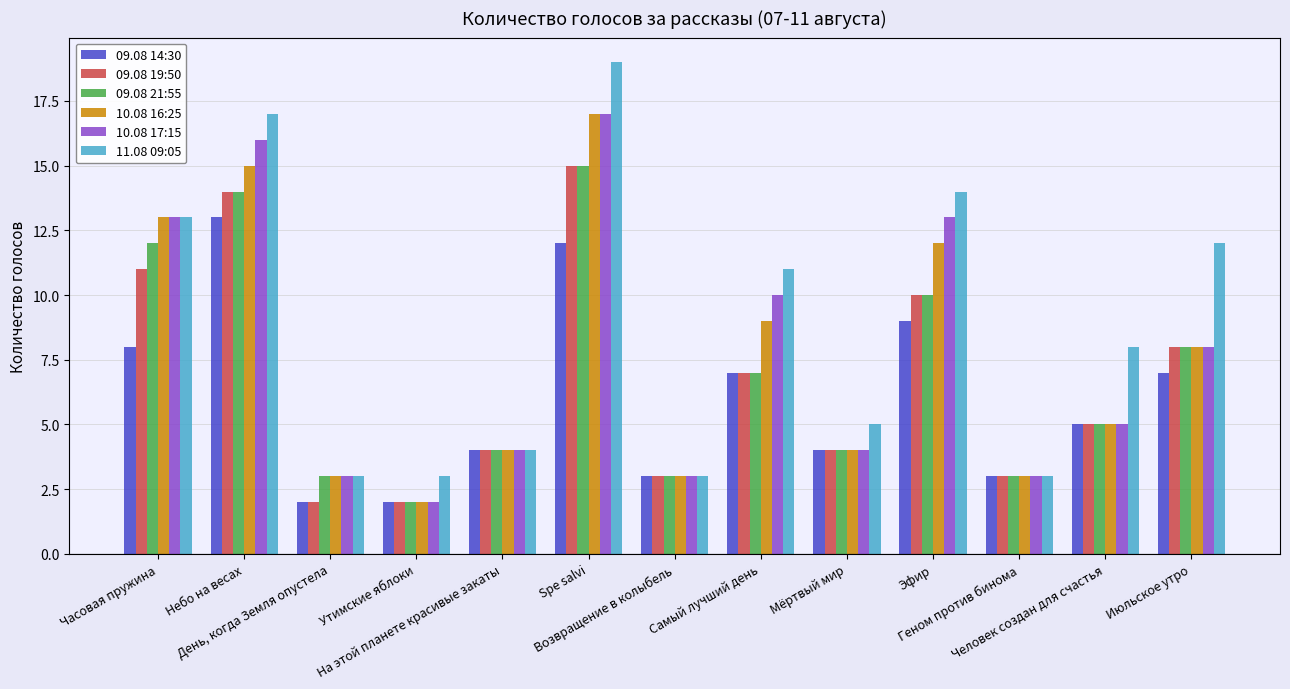

The 10.08 17:15 series shows 13 at Эфир. True or false?

True